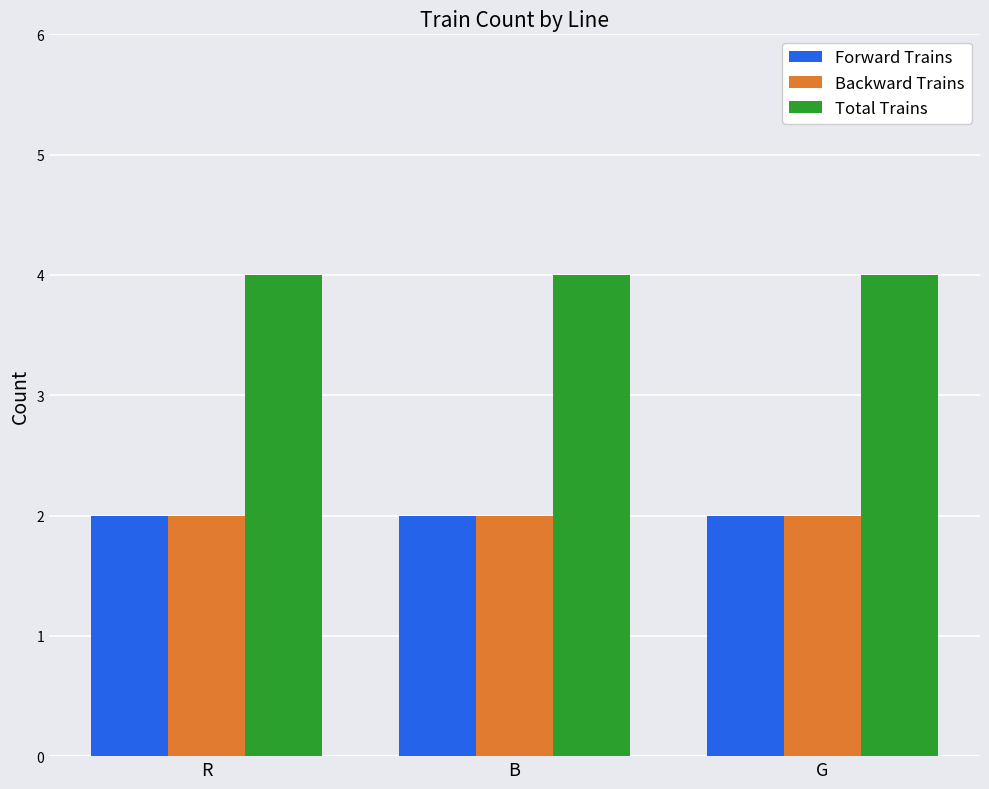

The Backward Trains series shows 1 at R. True or false?

False